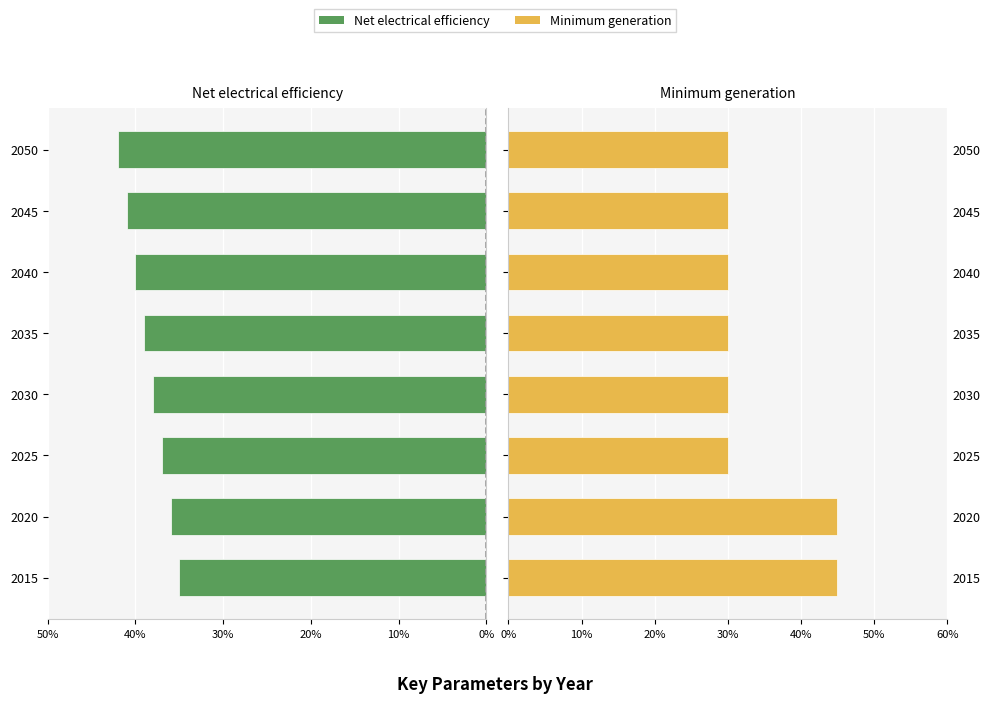

Between 2035 and 2045, which series saw the biggest shift?

Net electrical efficiency